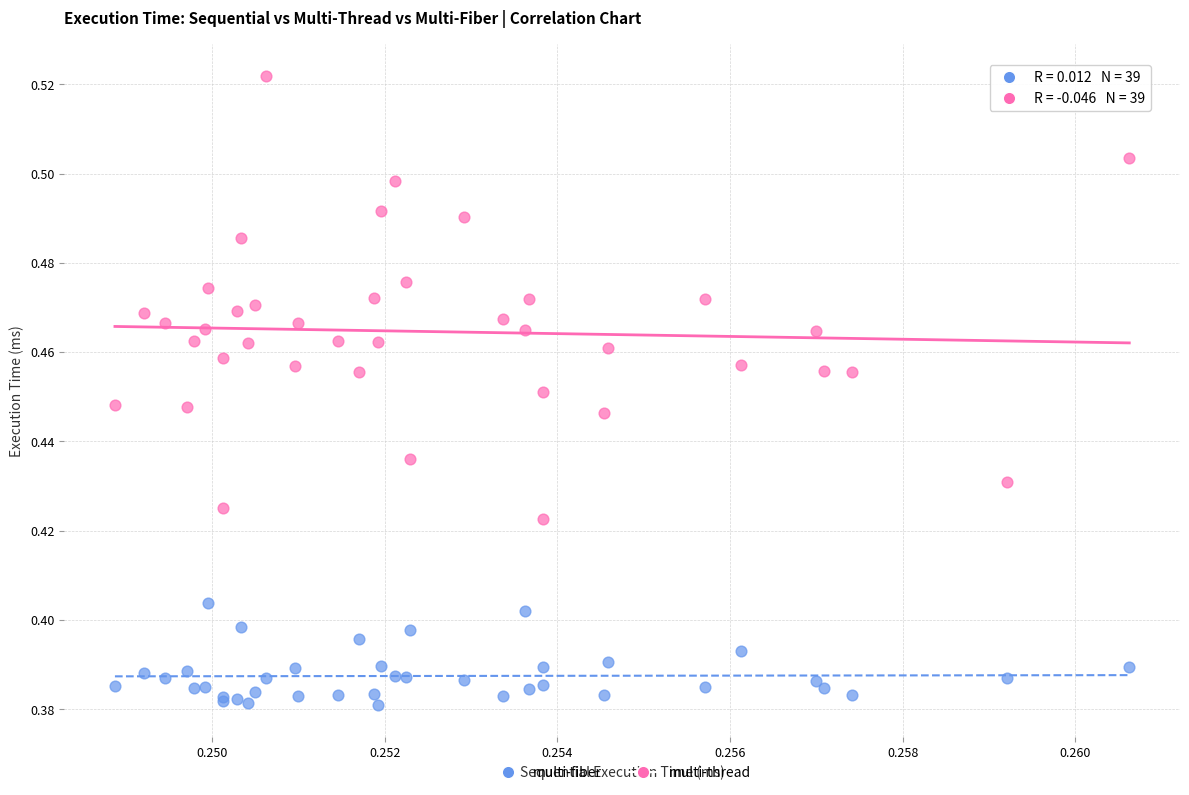

What are all the series names shown in the legend?

multi-fiber, multi-thread